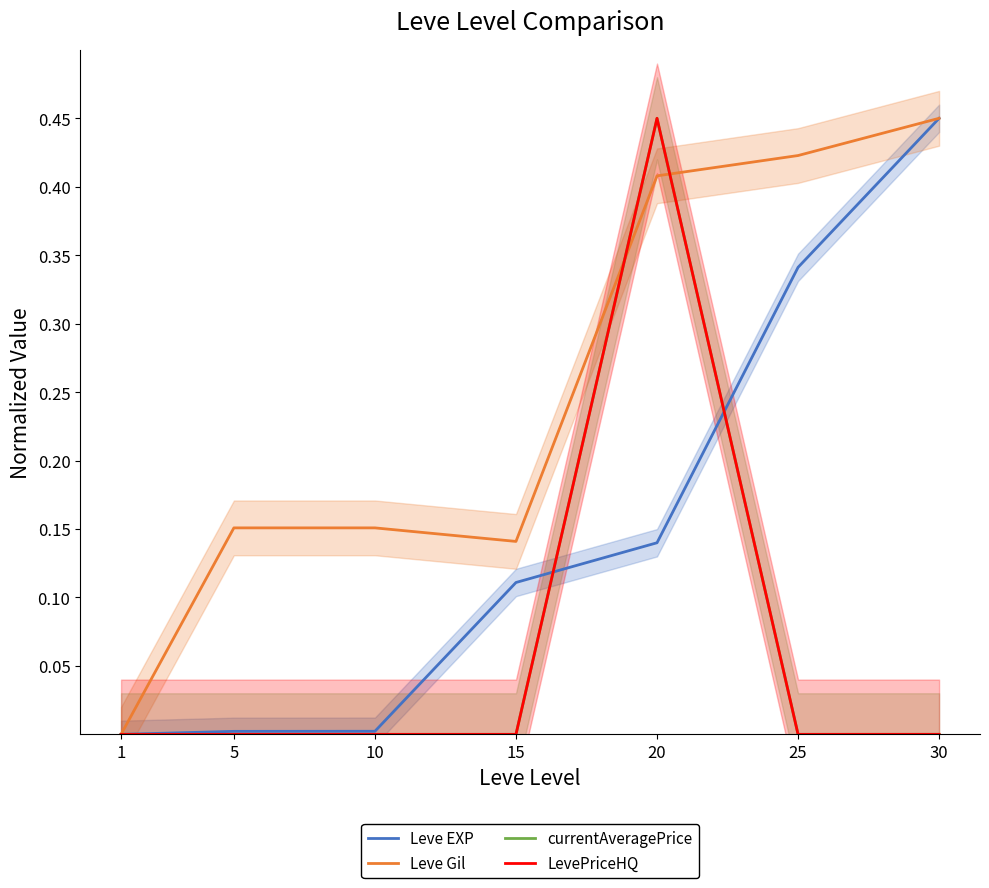

Which series has the largest total across all categories?

Leve Gil